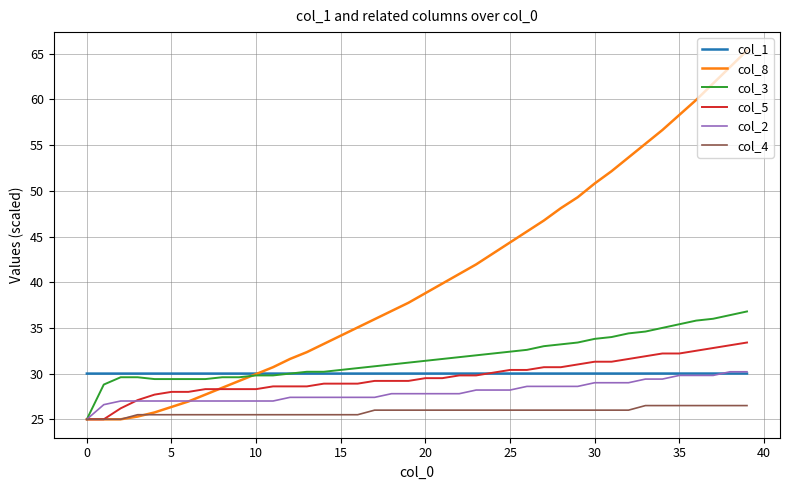

Does the chart display data point markers on the line(s)?

No